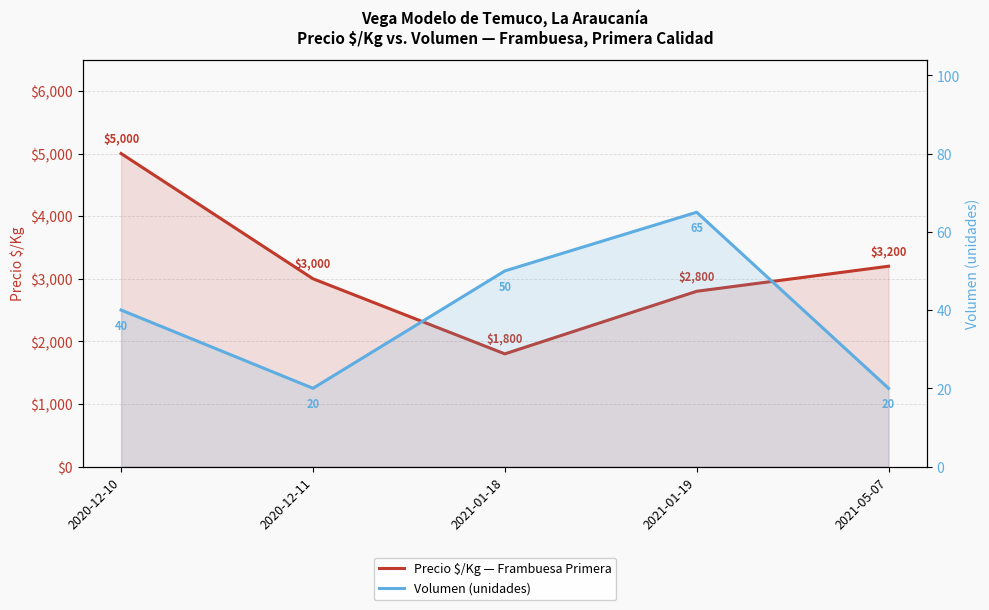

Does the chart have visible grid lines?

Yes